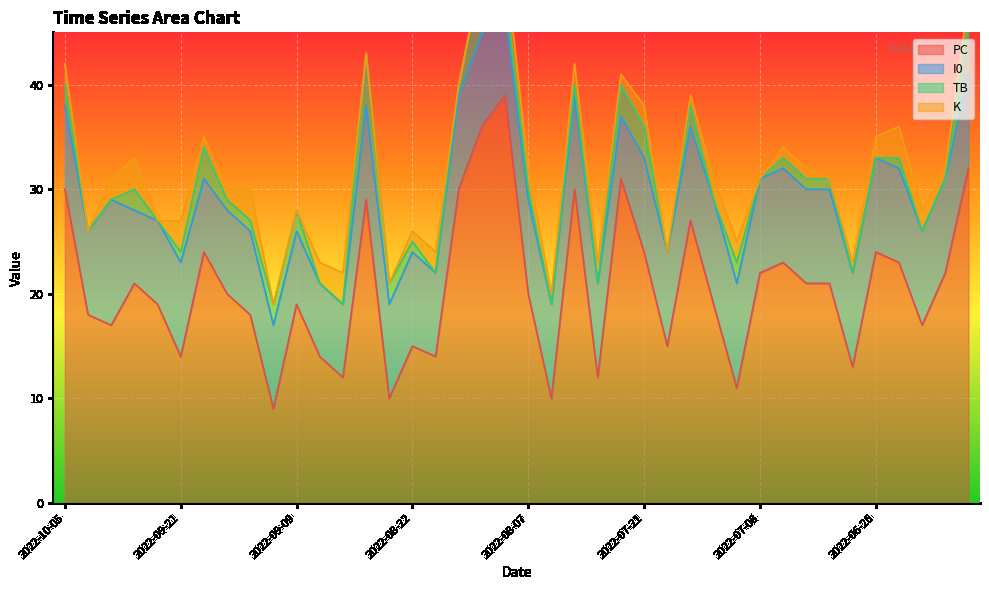

How many lines are shown in the chart?

4